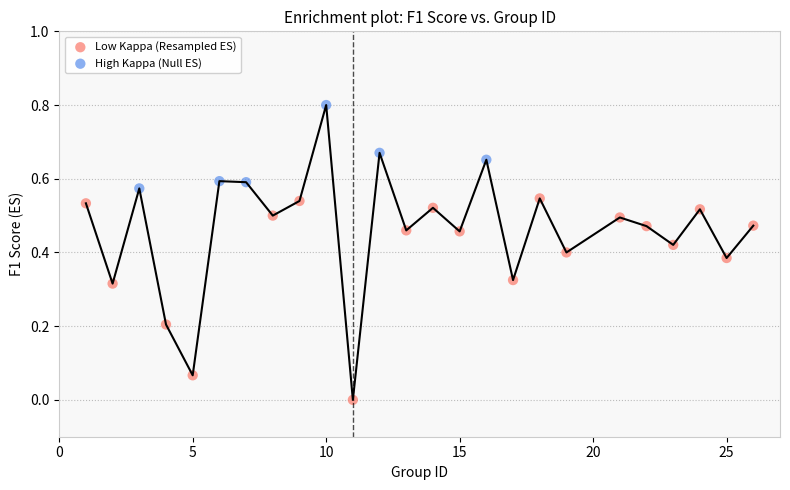

Which series has the largest Y range (max minus min)?

Low Kappa (Resampled ES)